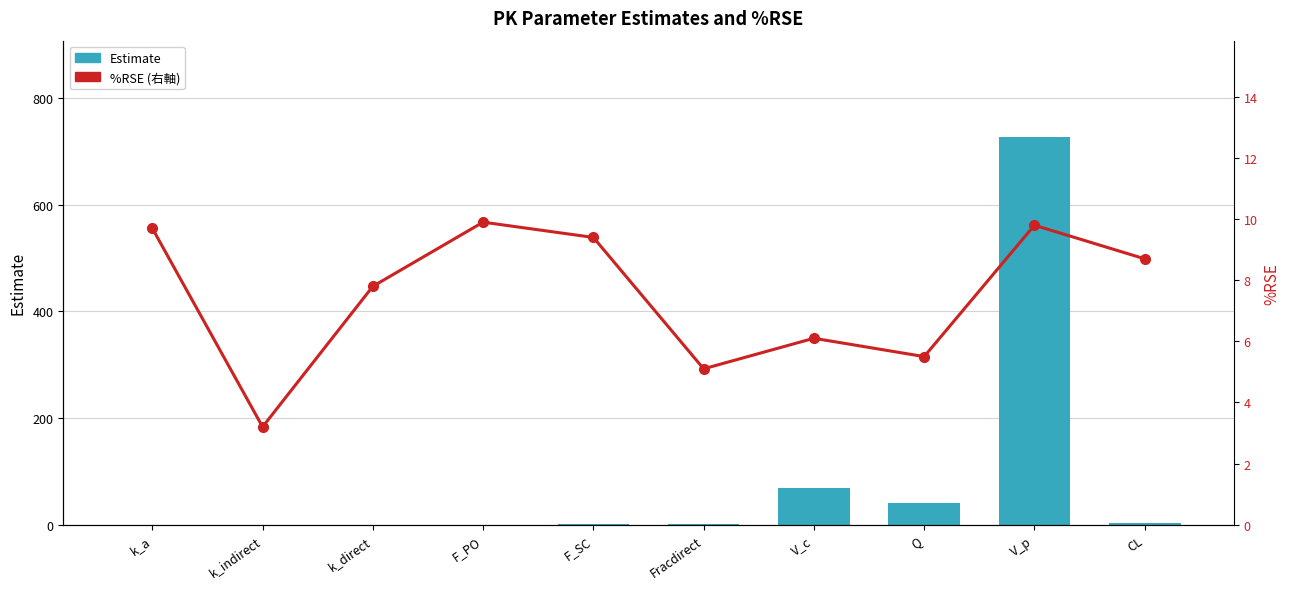

Rank the series by their maximum value, from lowest to highest.

%RSE (右軸), Estimate